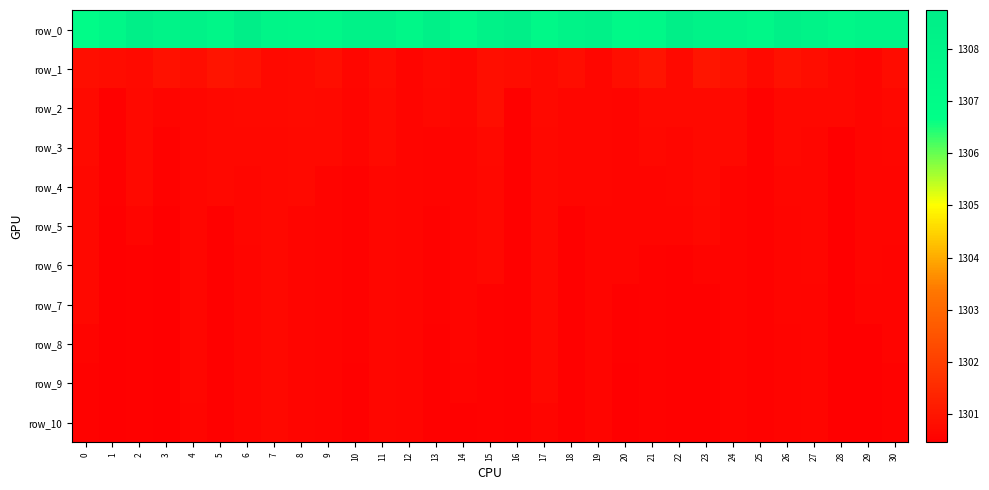

Which series has the widest spread of values?

row_0